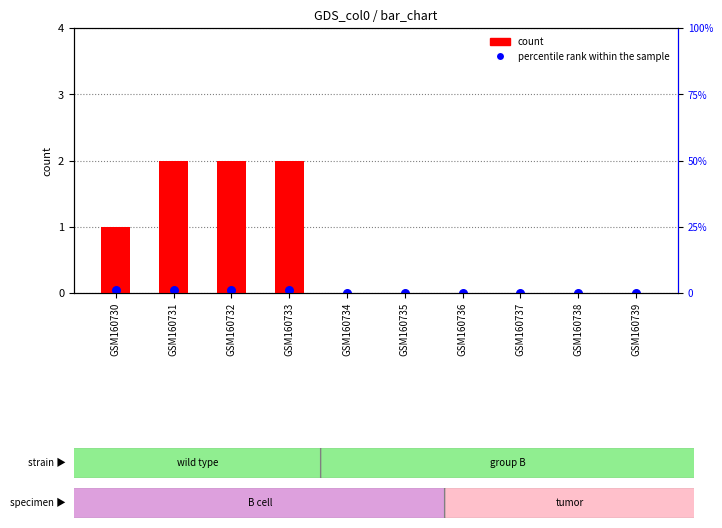

Is the value of percentile rank within the sample at GSM160730 greater than the value of count at GSM160739?

Yes